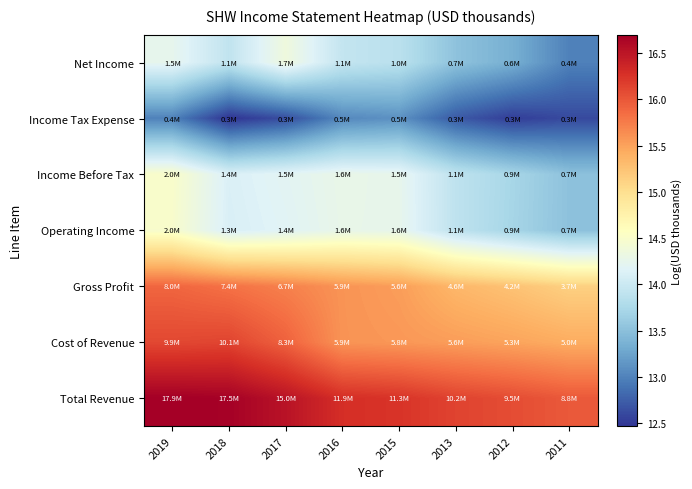

Which label corresponds to the largest value in the chart?

2019